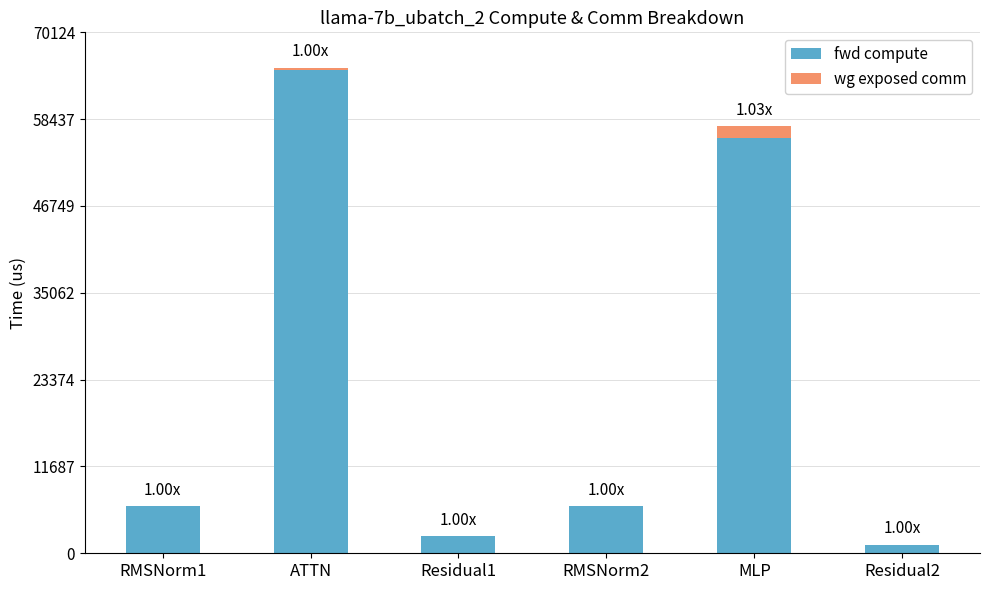

At which label does fwd compute reach its peak?

ATTN